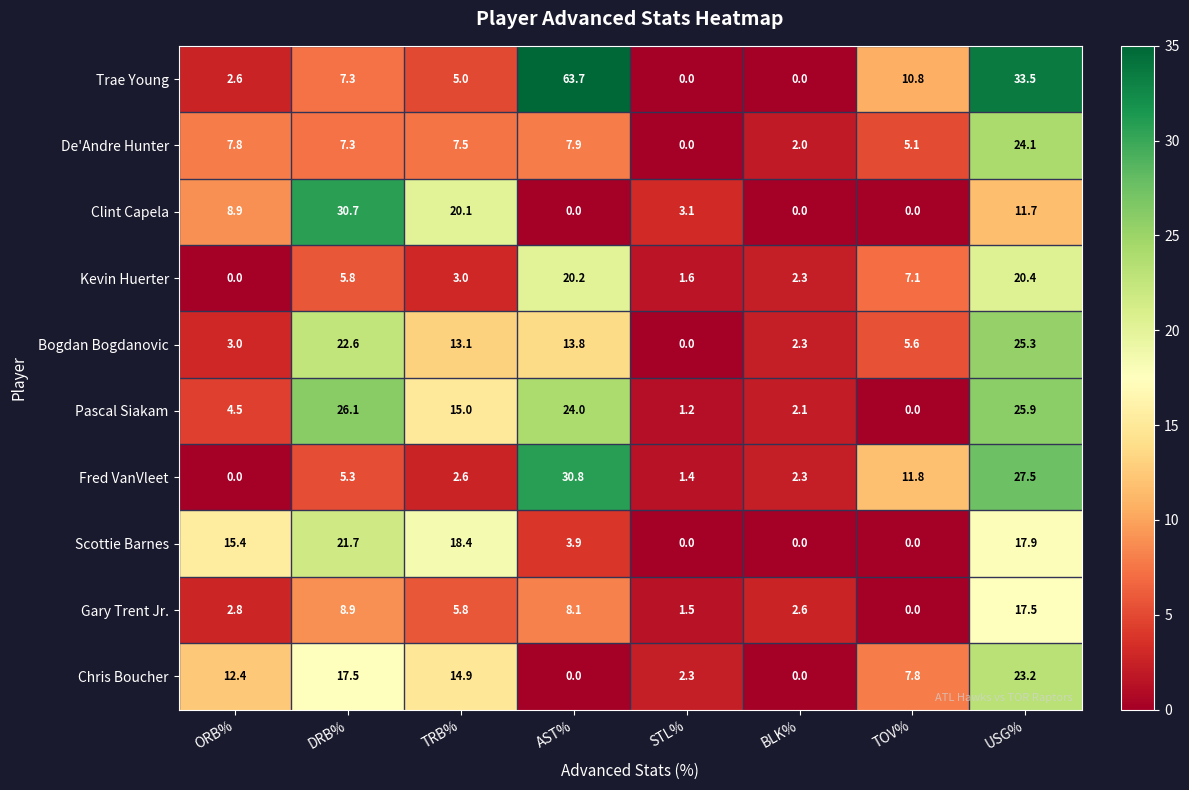

The Pascal Siakam series shows 0.0 at TOV%. True or false?

True